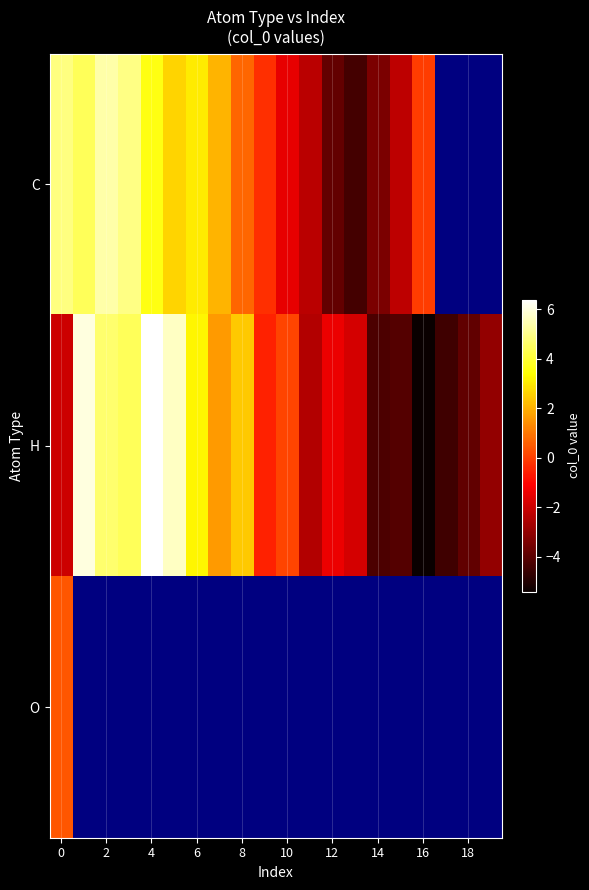

Which series has the widest spread of values?

H